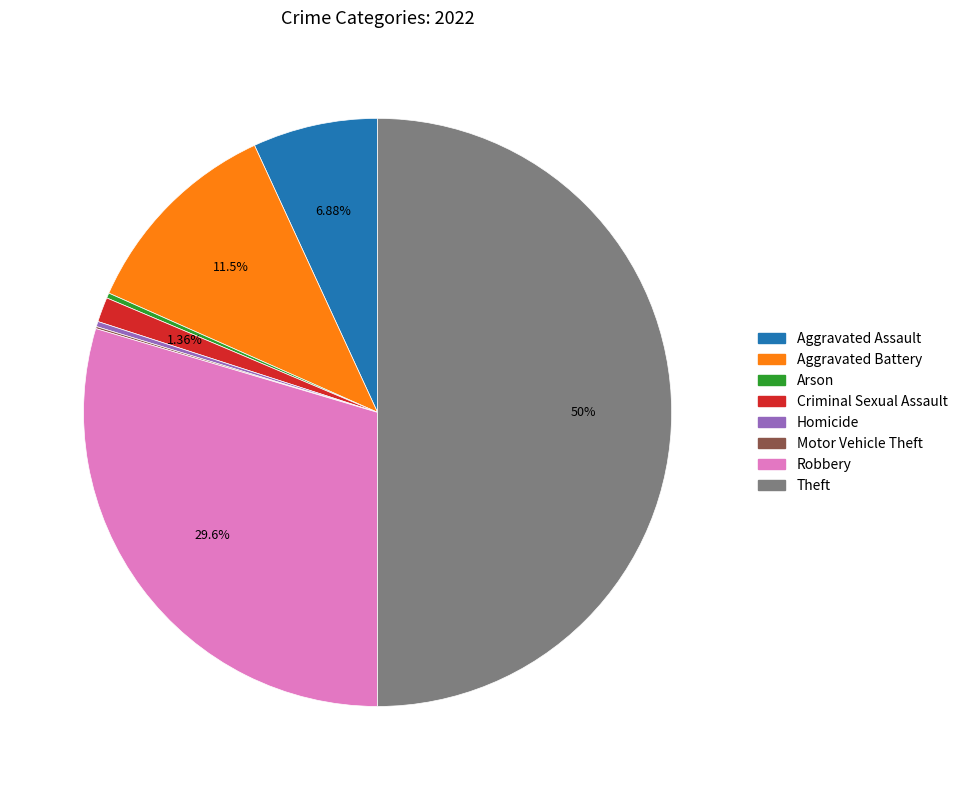

Which slice is the largest?

Theft